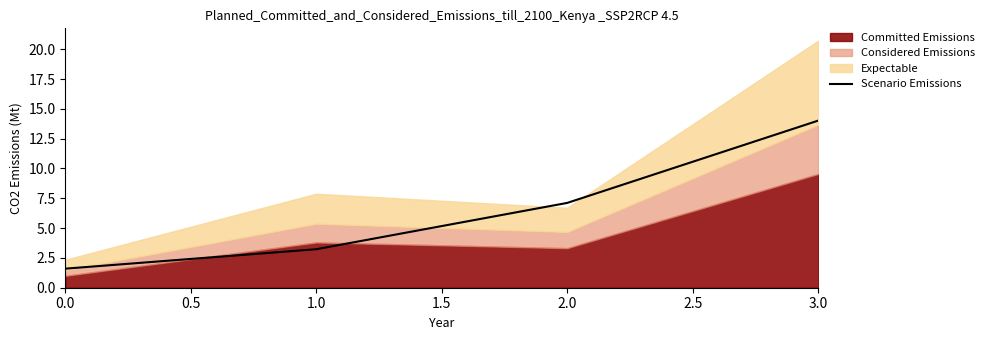

Reading left to right, transcribe all the data shown in this chart.

1.6	3.2	7.1	14.0